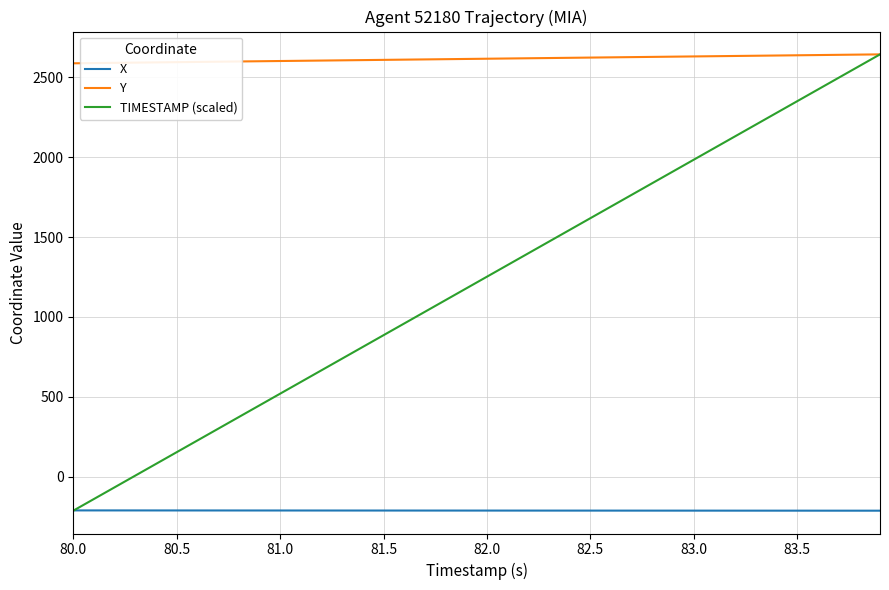

What is the greatest value displayed?

2644.4